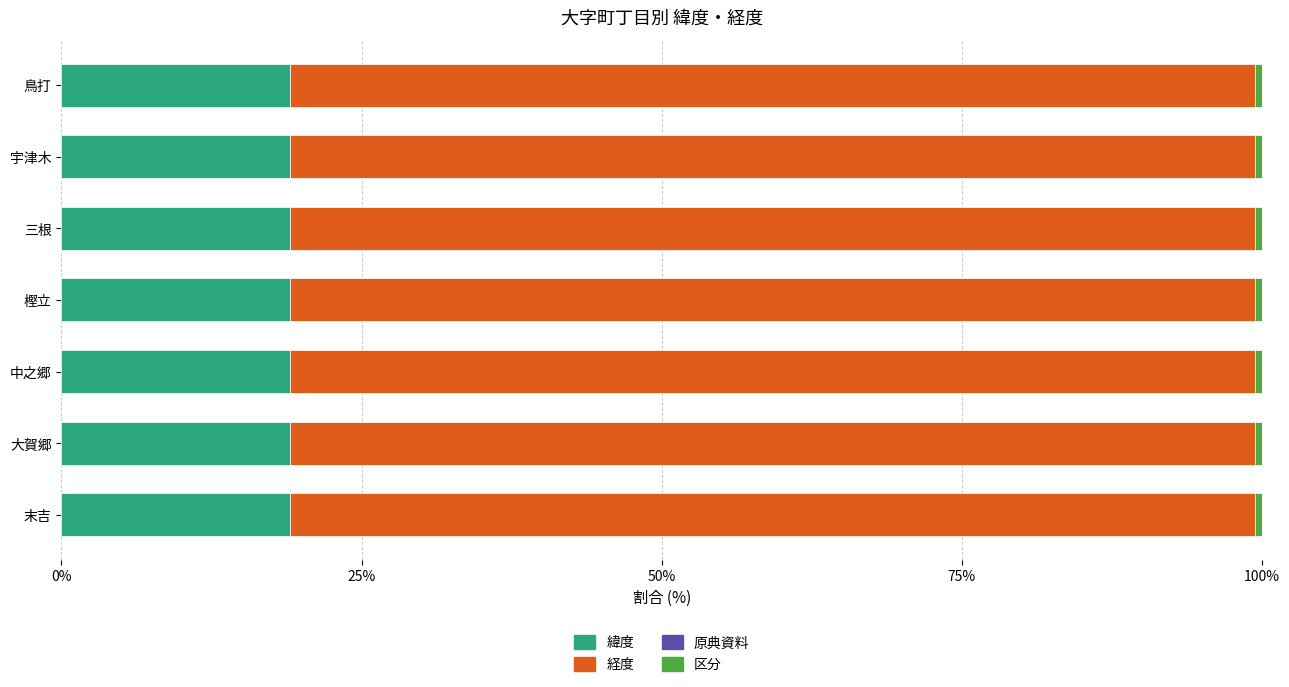

What is the highest value of the 緯度 series?

19.1